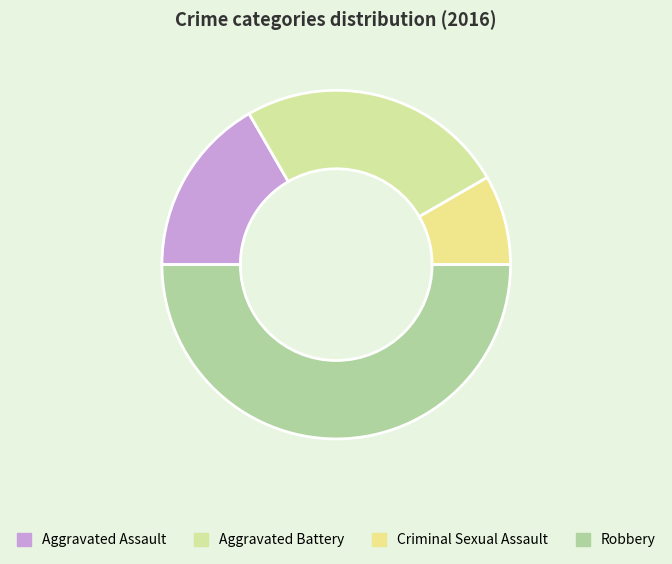

What is the ratio of the value at Aggravated Assault to the value at Aggravated Battery?

0.7